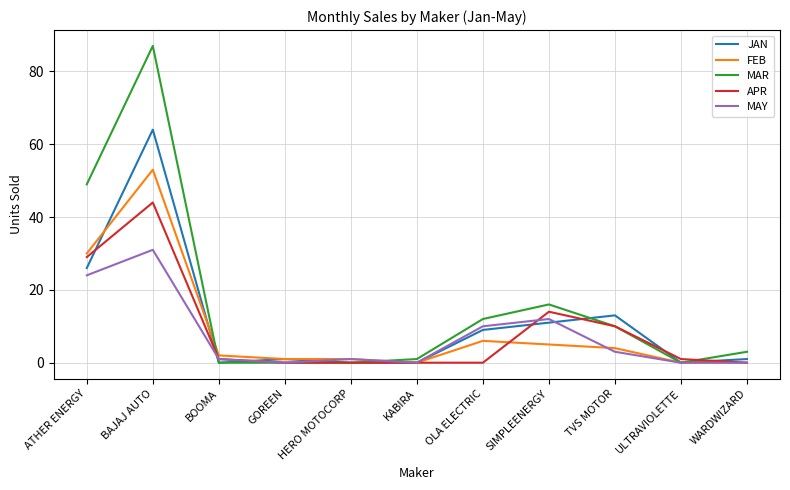

What is the total value across all series at BAJAJ AUTO?

279